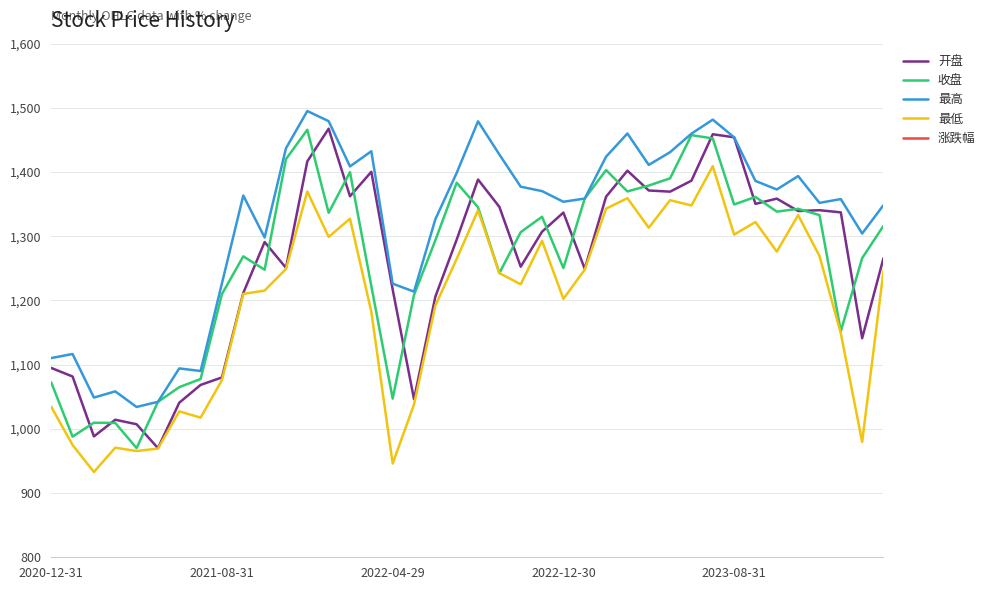

The value of 收盘 at 2023-08-31 is 686.6. True or false?

False